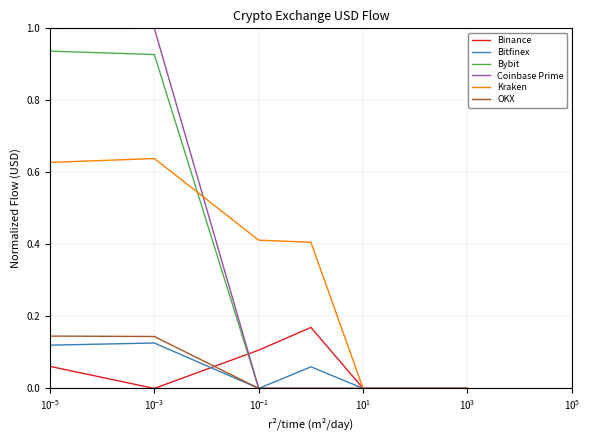

Which series has the largest range (max minus min)?

Coinbase Prime